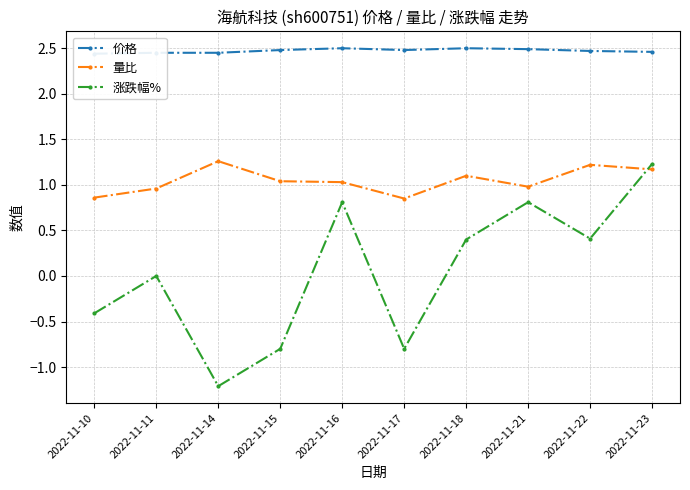

Reading left to right, list all the values displayed in this chart.

价格: 2022-11-10=2.4	2022-11-11=2.5	2022-11-14=2.5	2022-11-15=2.5	2022-11-16=2.5	2022-11-17=2.5	2022-11-18=2.5	2022-11-21=2.5	2022-11-22=2.5	2022-11-23=2.5
量比: 2022-11-10=0.9	2022-11-11=1.0	2022-11-14=1.3	2022-11-15=1.0	2022-11-16=1.0	2022-11-17=0.8	2022-11-18=1.1	2022-11-21=1.0	2022-11-22=1.2	2022-11-23=1.2
涨跌幅%: 2022-11-10=-0.4	2022-11-11=0.0	2022-11-14=-1.2	2022-11-15=-0.8	2022-11-16=0.8	2022-11-17=-0.8	2022-11-18=0.4	2022-11-21=0.8	2022-11-22=0.4	2022-11-23=1.2